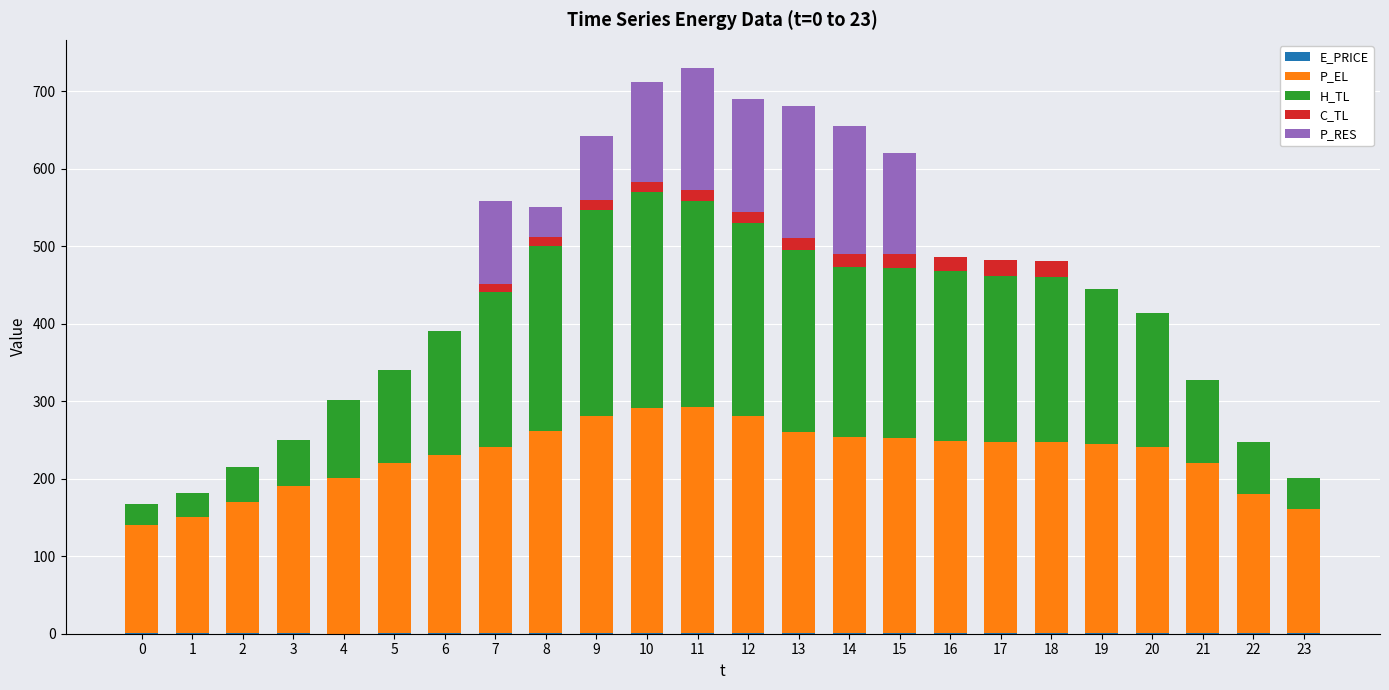

Which series has the largest total across all categories?

P_EL